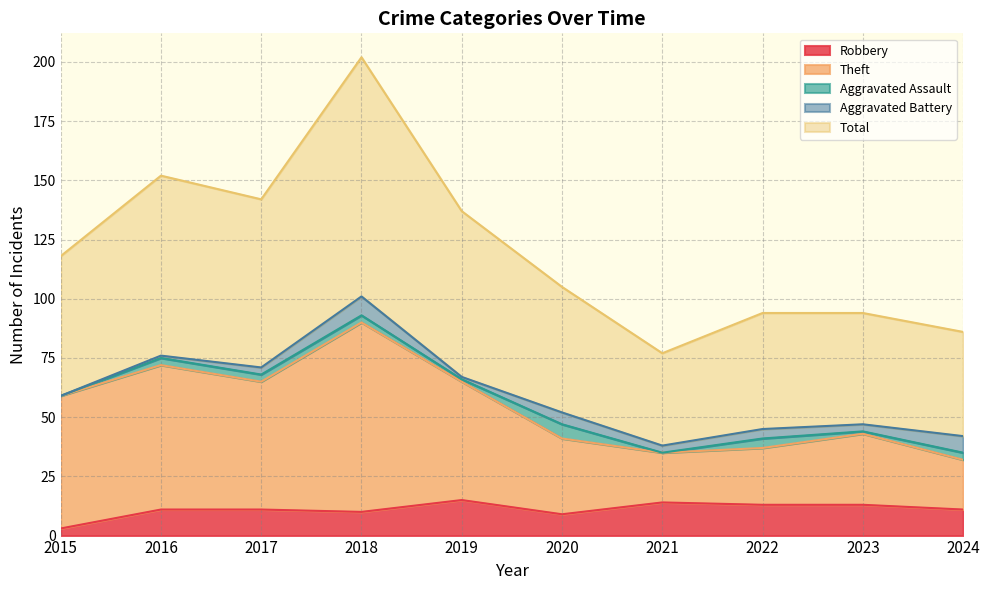

How many values in the Robbery series are below 11?

3